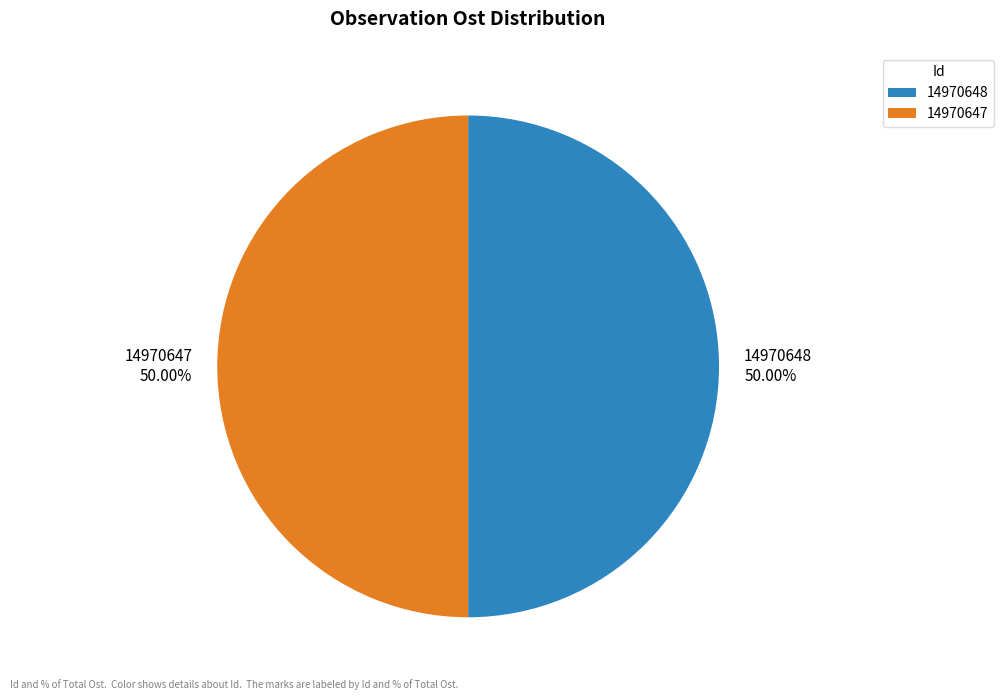

To the nearest percent, what percentage of the pie is 14970648?

50%